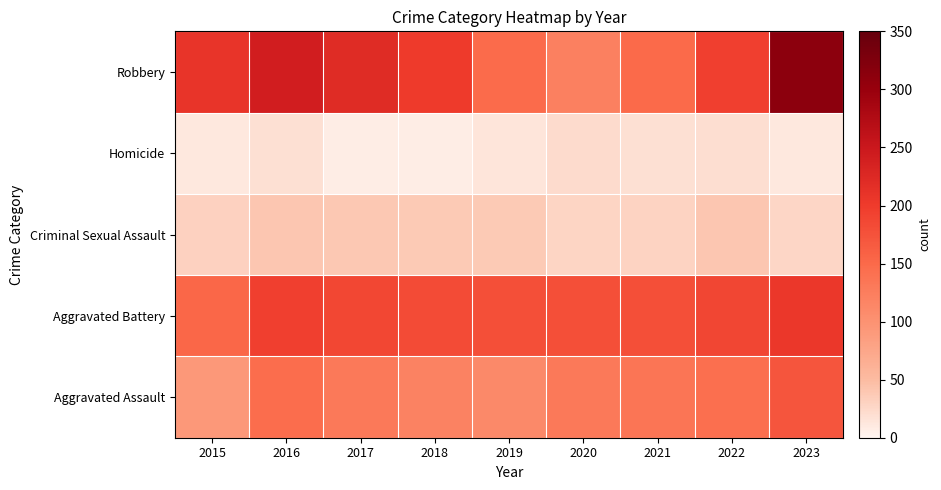

At which category is the sum across all series the highest?

2023